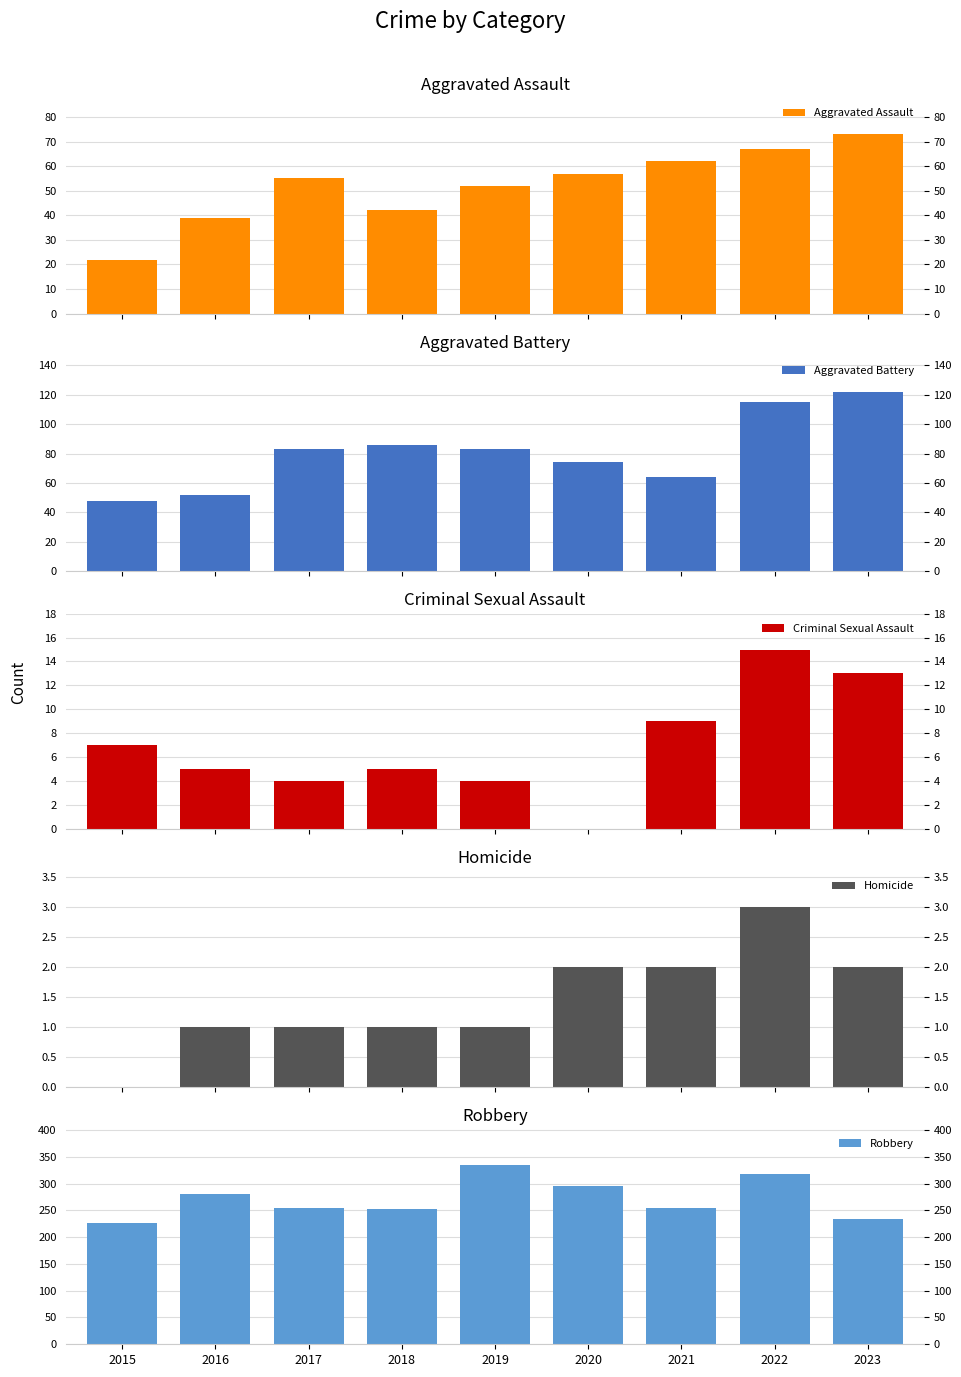

Reading left to right, transcribe all the data shown in this chart.

Aggravated Assault: 22	39	55	42	52	57	62	67	73
Aggravated Battery: 48	52	83	86	83	74	64	115	122
Criminal Sexual Assault: 7	5	4	5	4	0	9	15	13
Homicide: 0	1	1	1	1	2	2	3	2
Robbery: 227	281	254	253	335	295	254	318	234